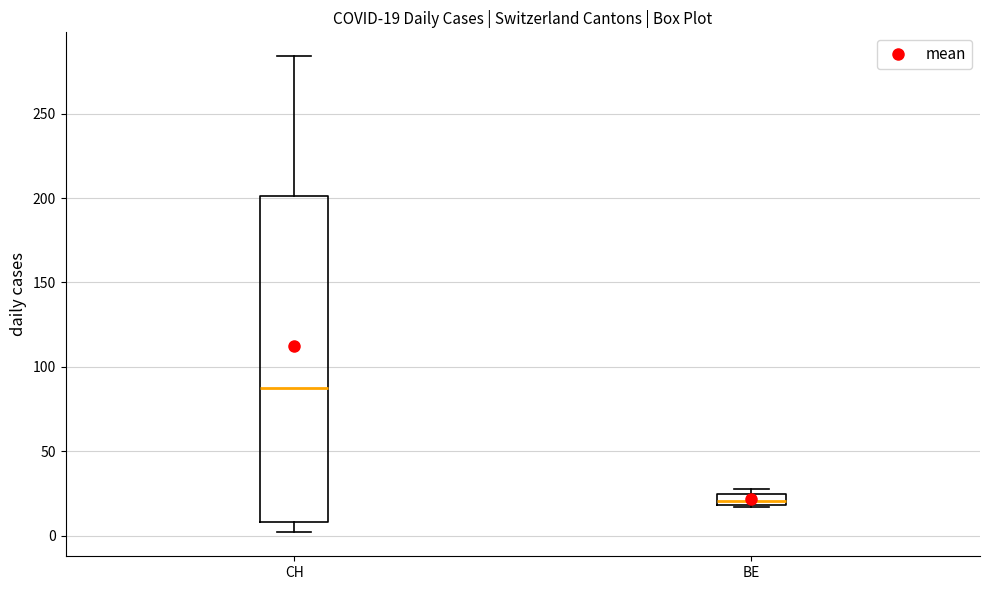

Which box's median line is the lowest?

BE